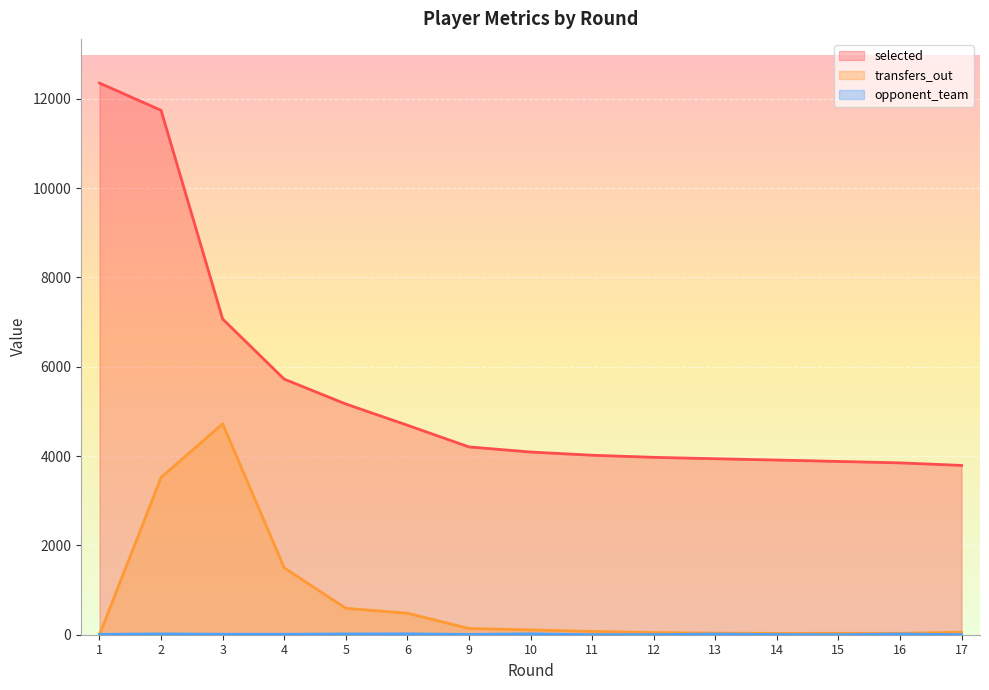

Which series has the widest spread of values?

selected